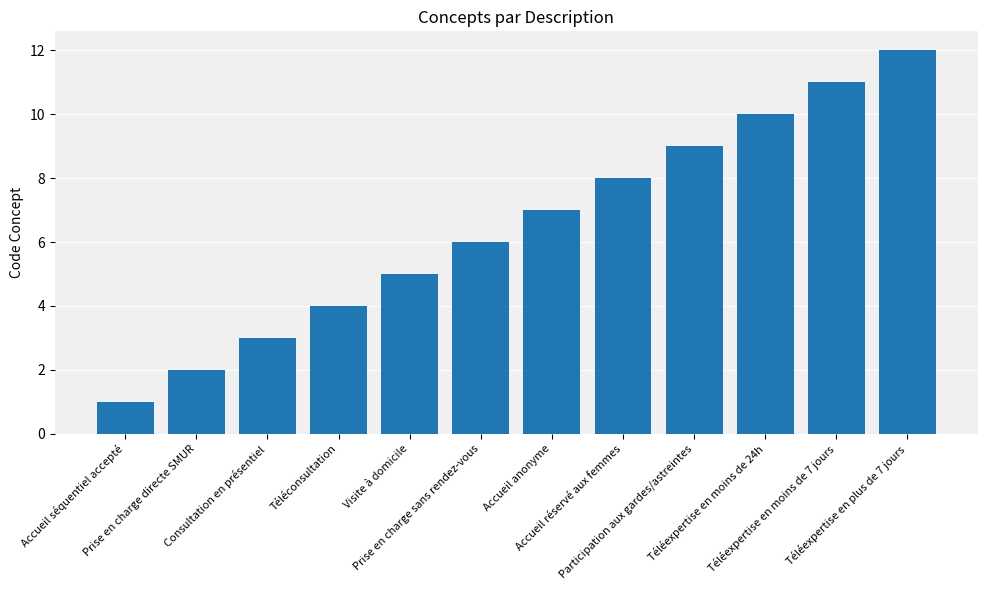

What is the minimum value shown in the chart?

1